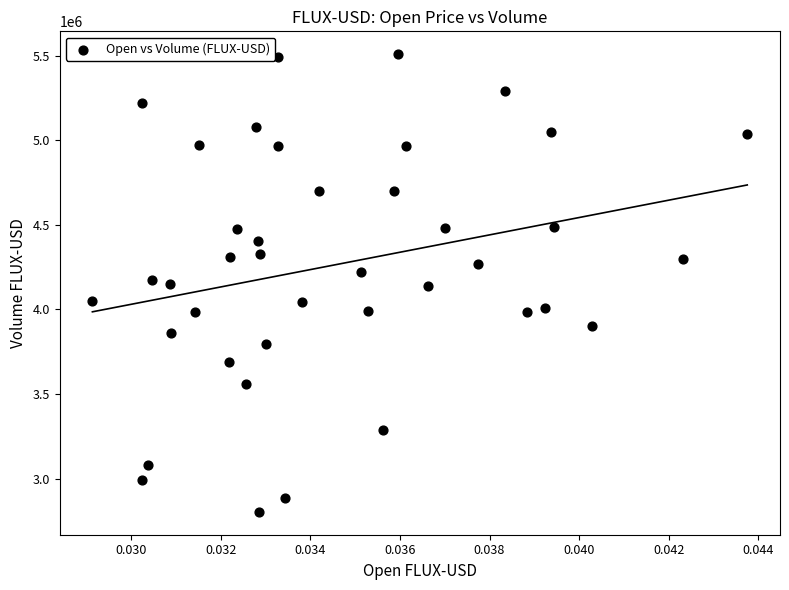

What is the range of Y values (max minus min)?

2704683